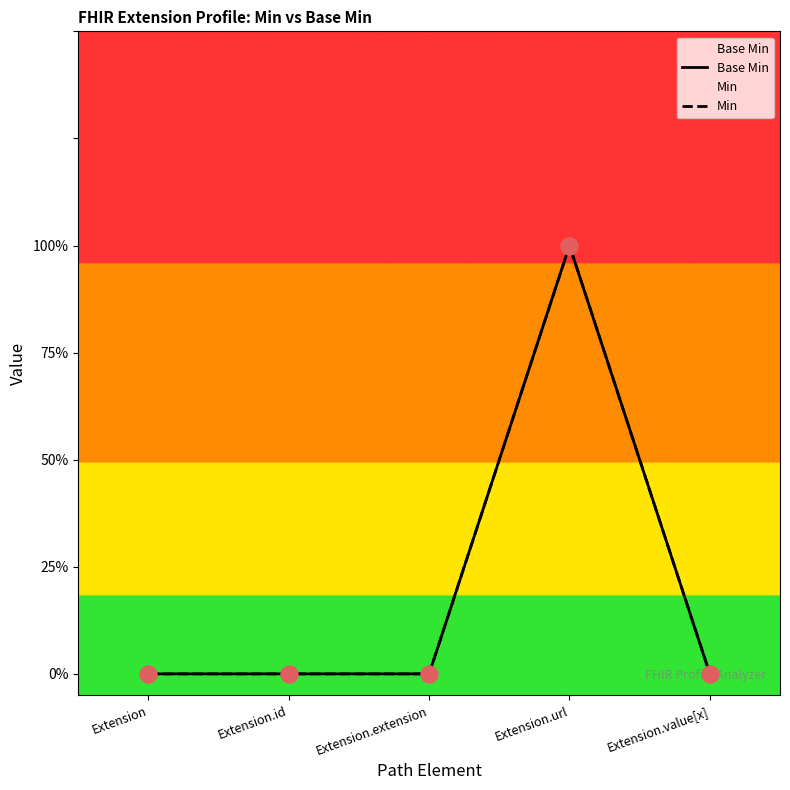

At which category is the sum across all series the highest?

Extension.url